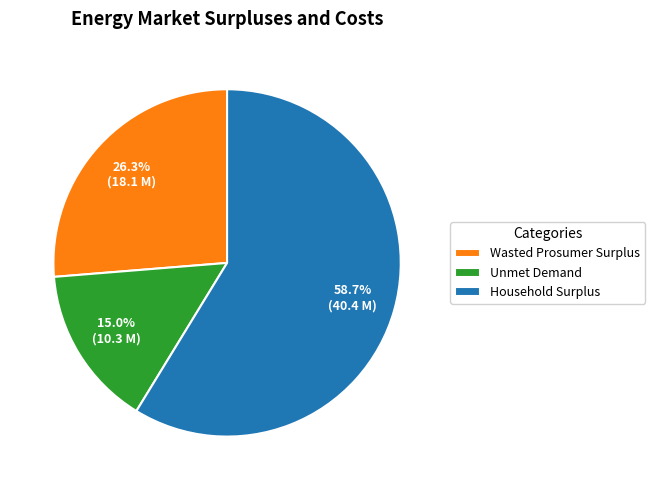

True or false: Unmet Demand accounts for 15% of the total.

True